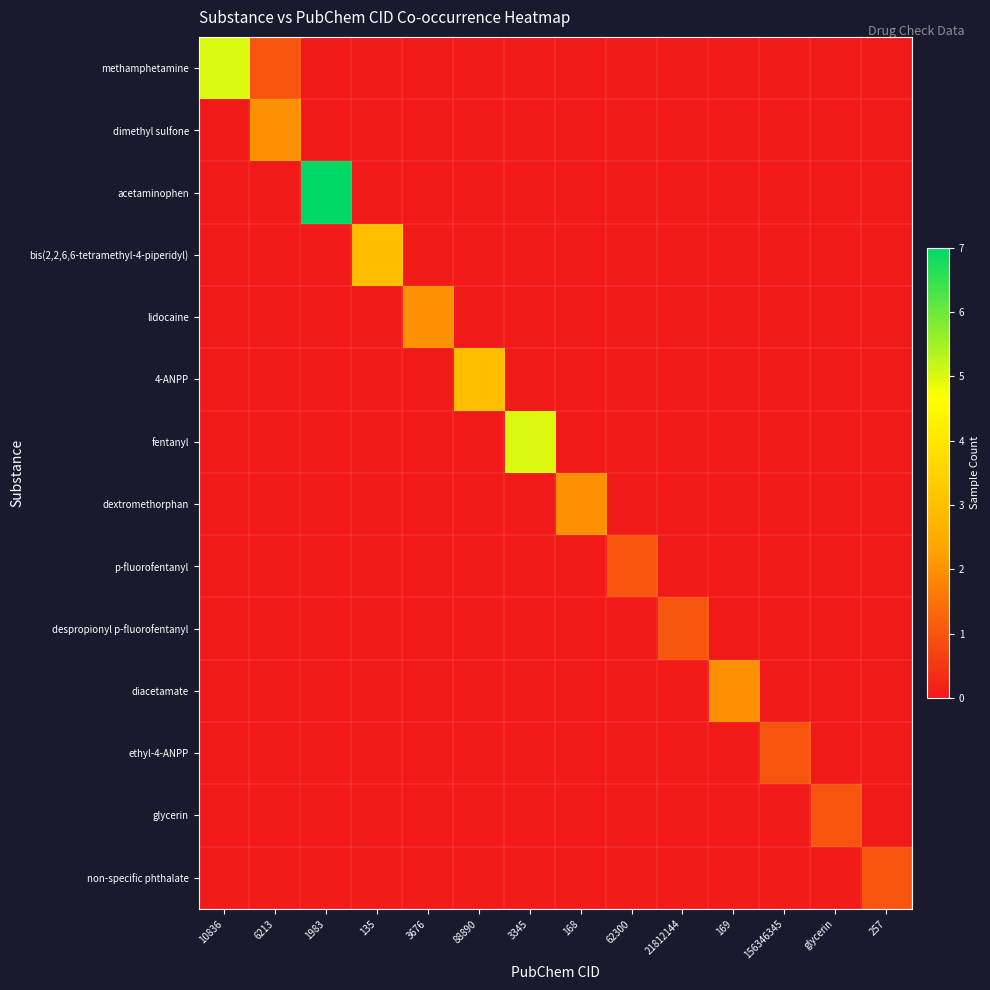

List the series in order of their peak value, lowest first.

p-fluorofentanyl, despropionyl p-fluorofentanyl, ethyl-4-ANPP, glycerin, non-specific phthalate, dimethyl sulfone, lidocaine, dextromethorphan, diacetamate, bis(2,2,6,6-tetramethyl-4-piperidyl), 4-ANPP, methamphetamine, fentanyl, acetaminophen